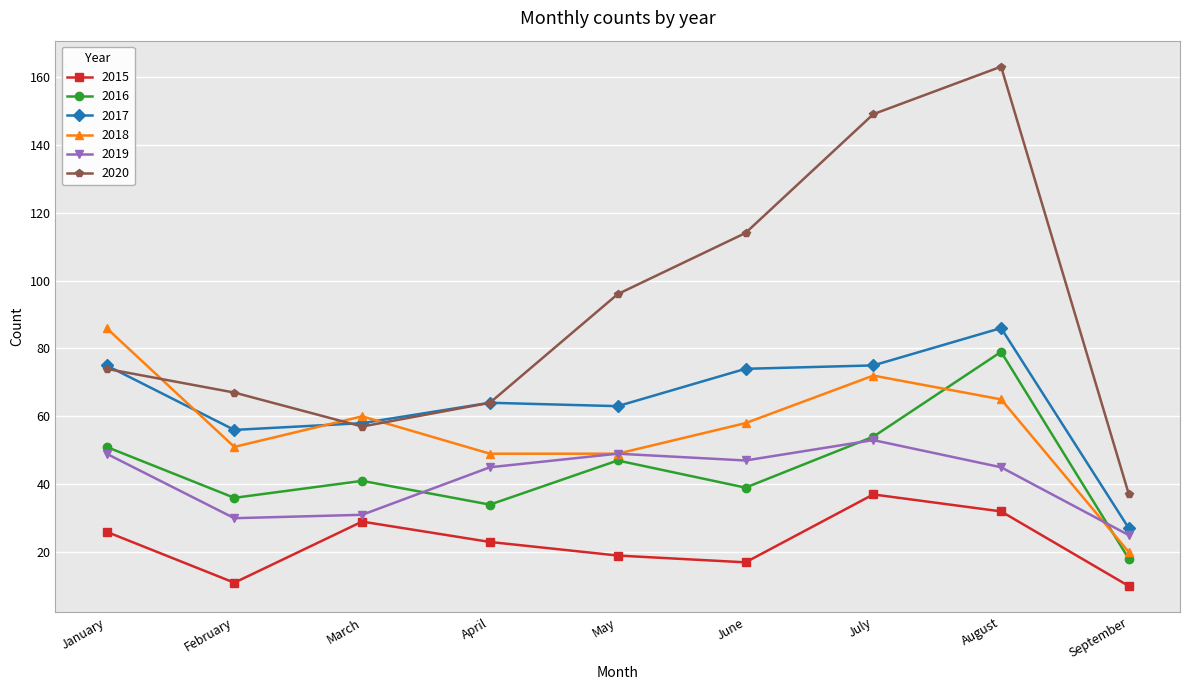

The value of 2020 at February is 67. True or false?

True